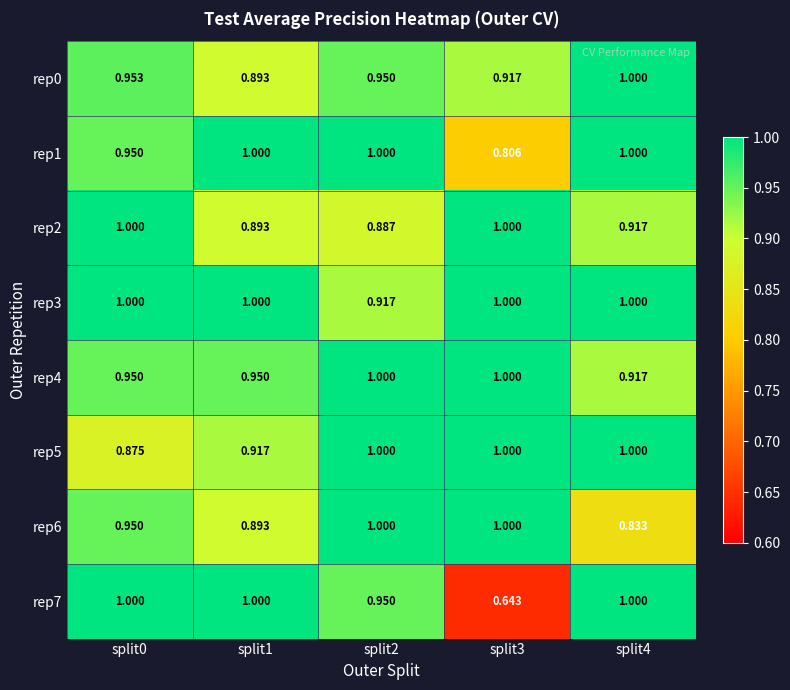

Is the value of rep2 at split1 greater than the value of rep5 at split4?

No